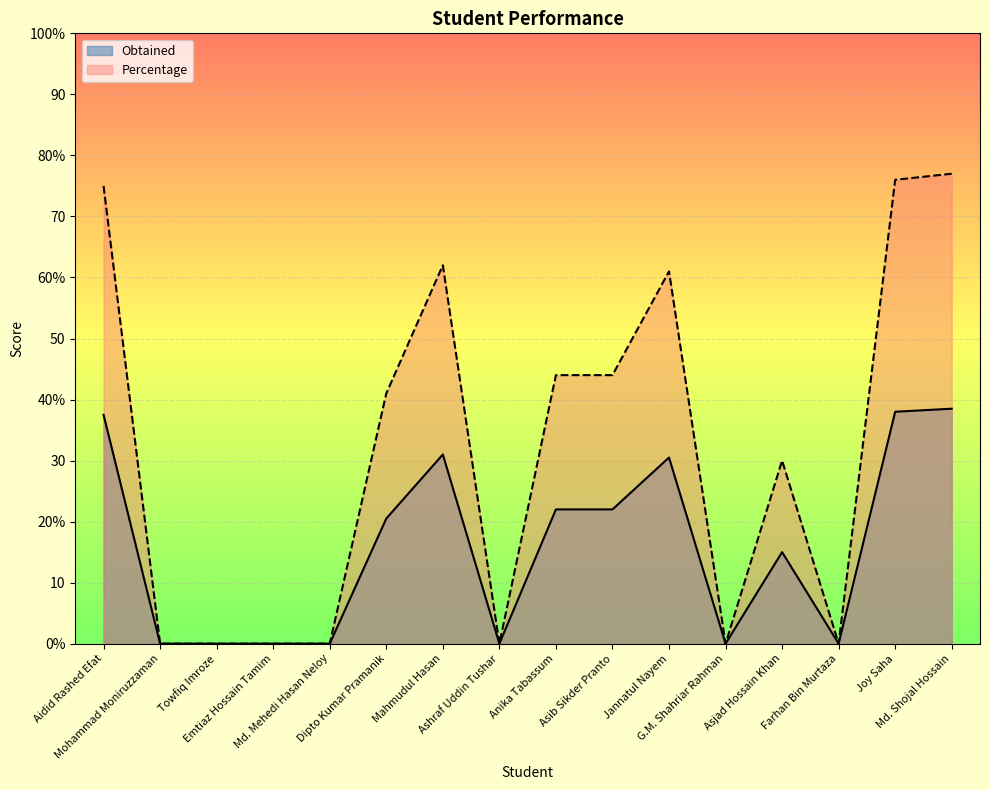

What value does the Percentage series have at Aidid Rashed Efat?

75.0